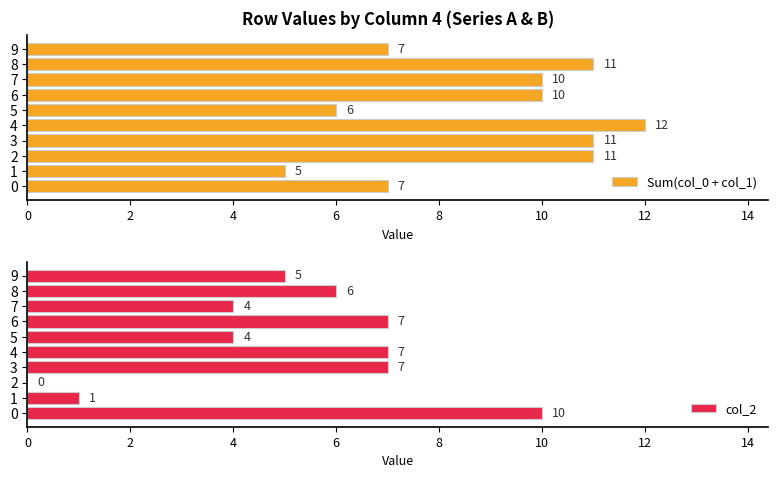

Which category has the highest value in the Sum(col_0 + col_1) series?

4